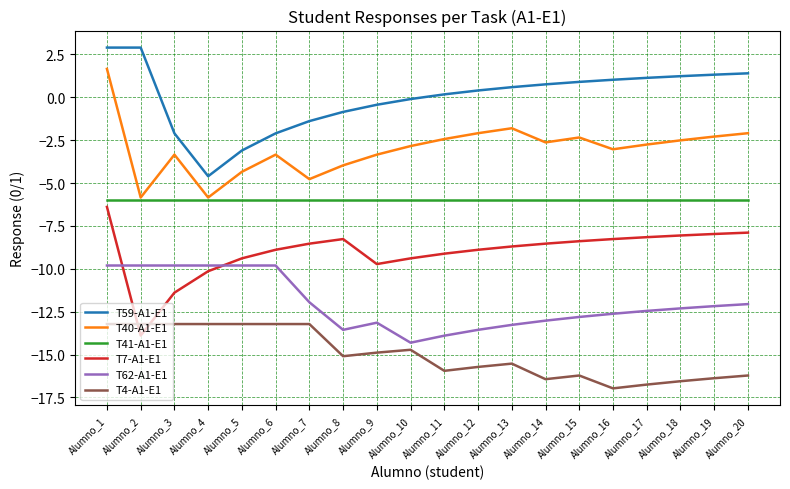

How many categories are shown in the chart?

20